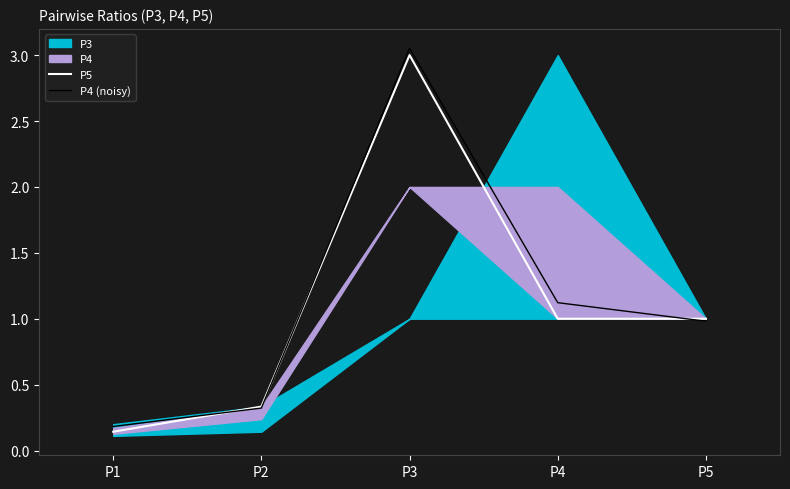

How many categories are shown in the chart?

5